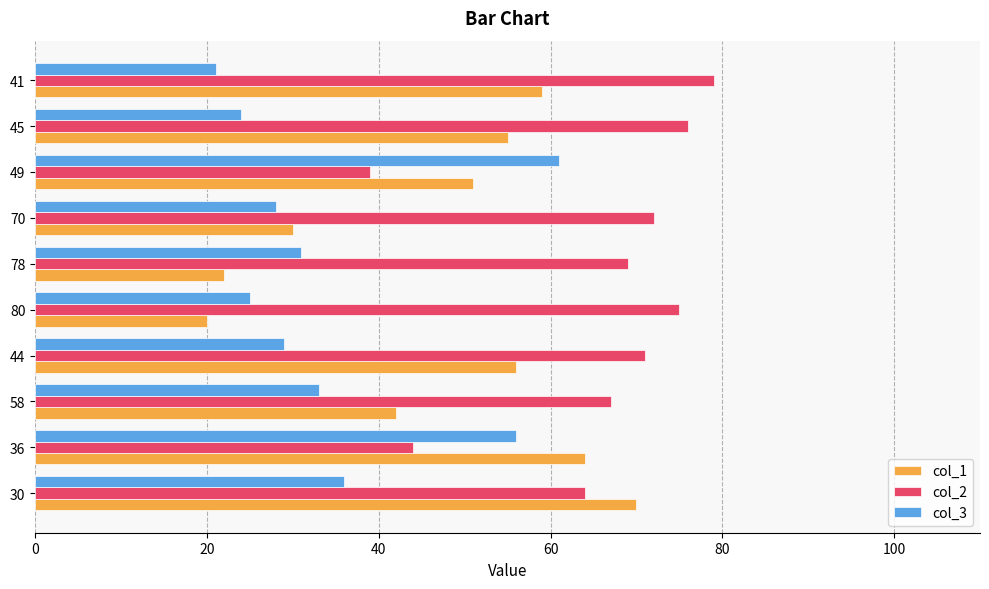

What are all the series names shown in the legend?

col_1, col_2, col_3